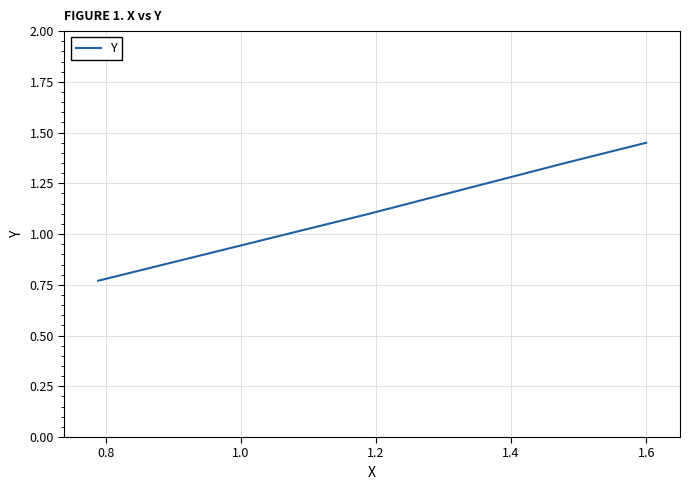

What is the difference between the maximum and minimum values?

0.7